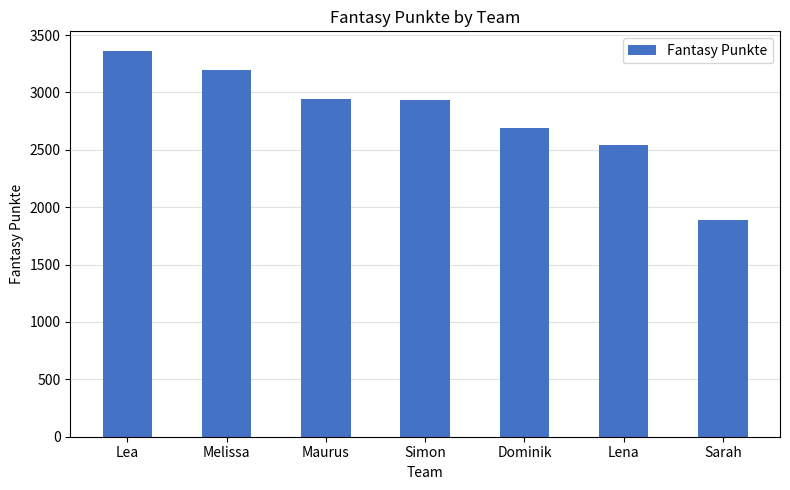

What is the sum of all values?

19551